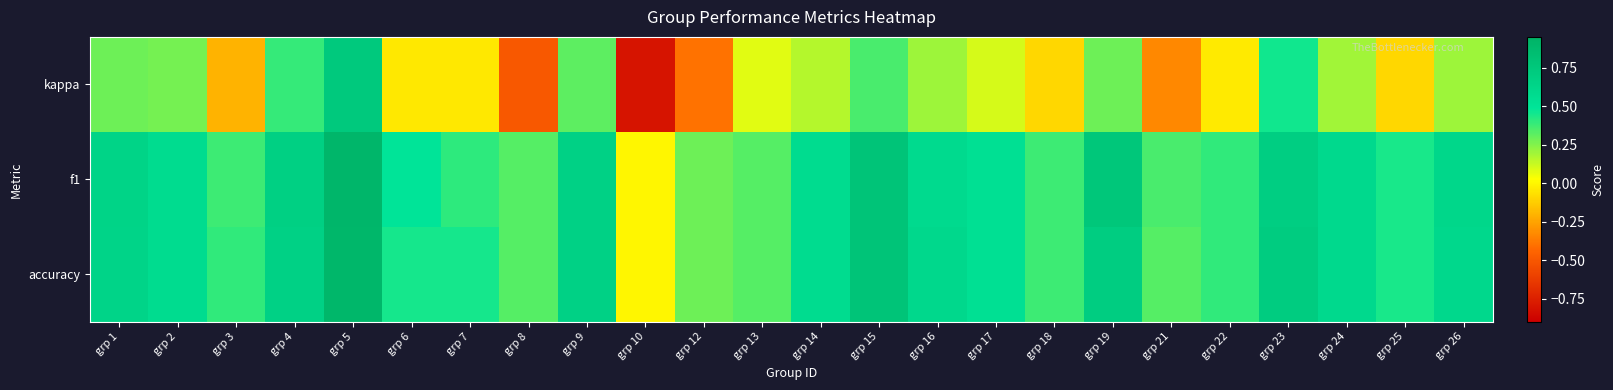

Which series has the largest range (max minus min)?

kappa